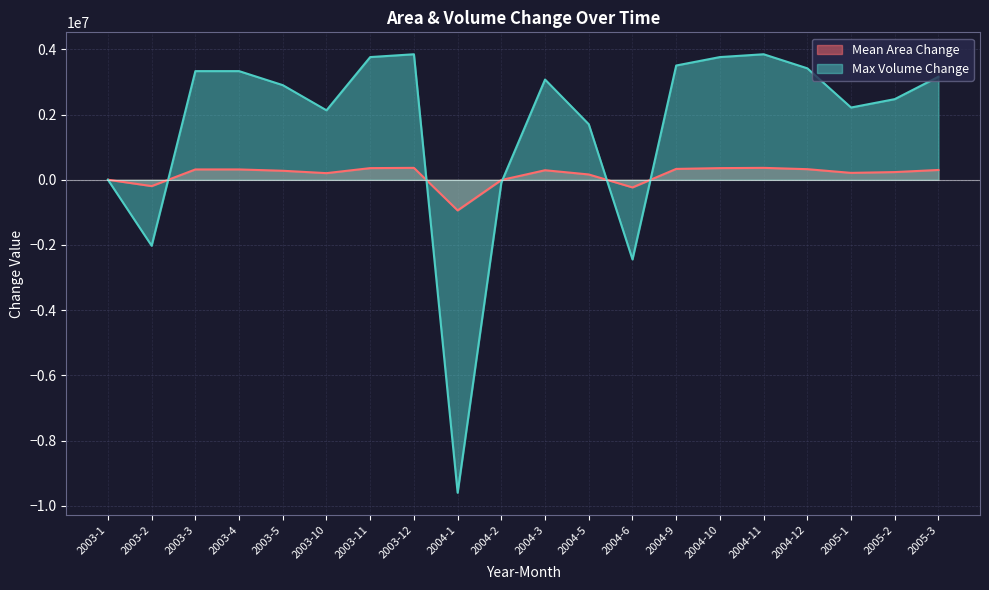

At which label does Max Volume Change first exceed 3071789?

2003-3